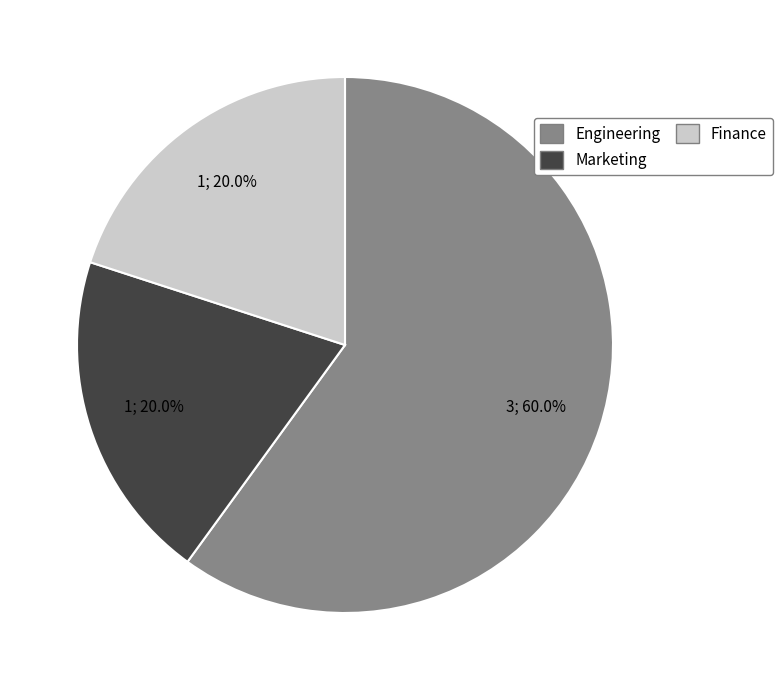

Is the sum of Marketing and Engineering greater than half?

Yes